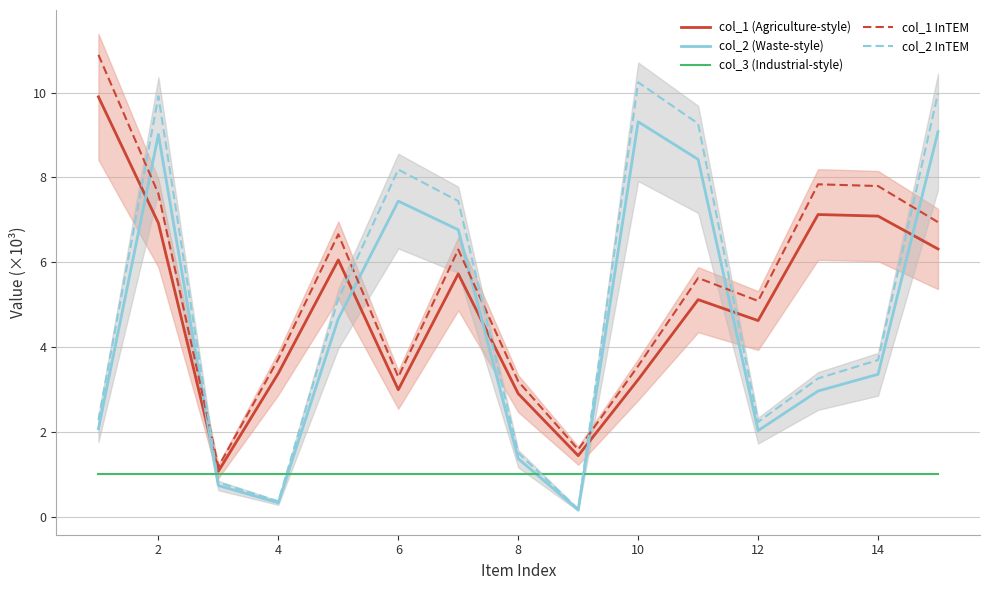

The col_1 InTEM series shows 5.1 at 12. True or false?

True